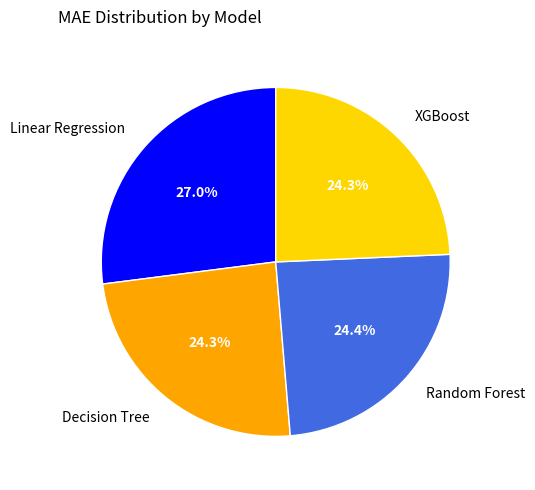

How many segments does this pie chart have?

4